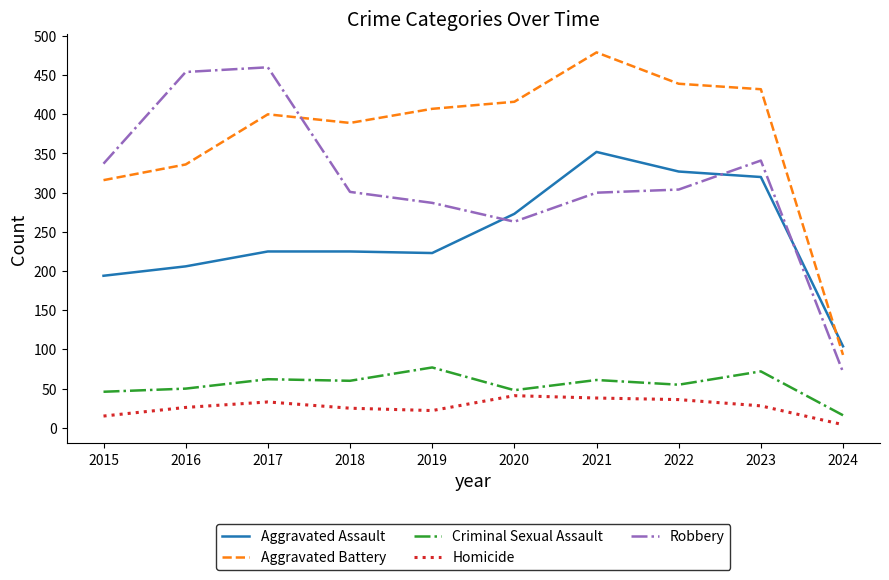

At which category does Aggravated Battery reach its first local valley?

2018